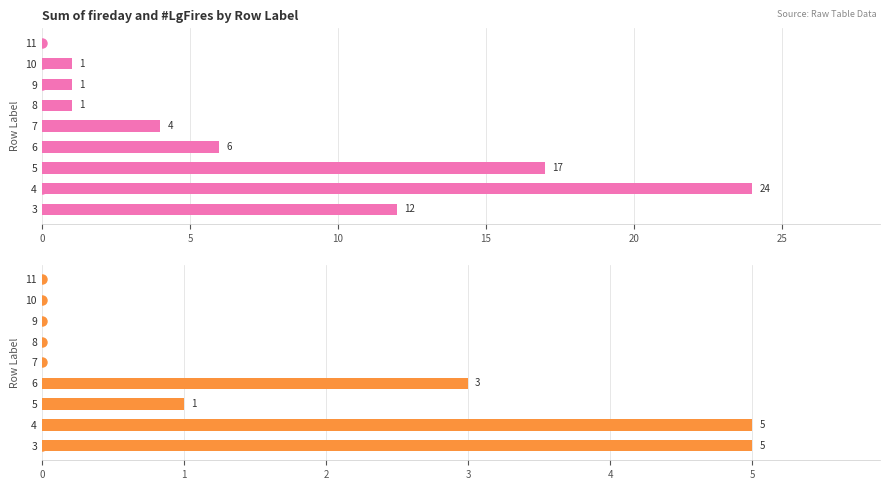

What is the average value of the Sum of #LgFires series?

2